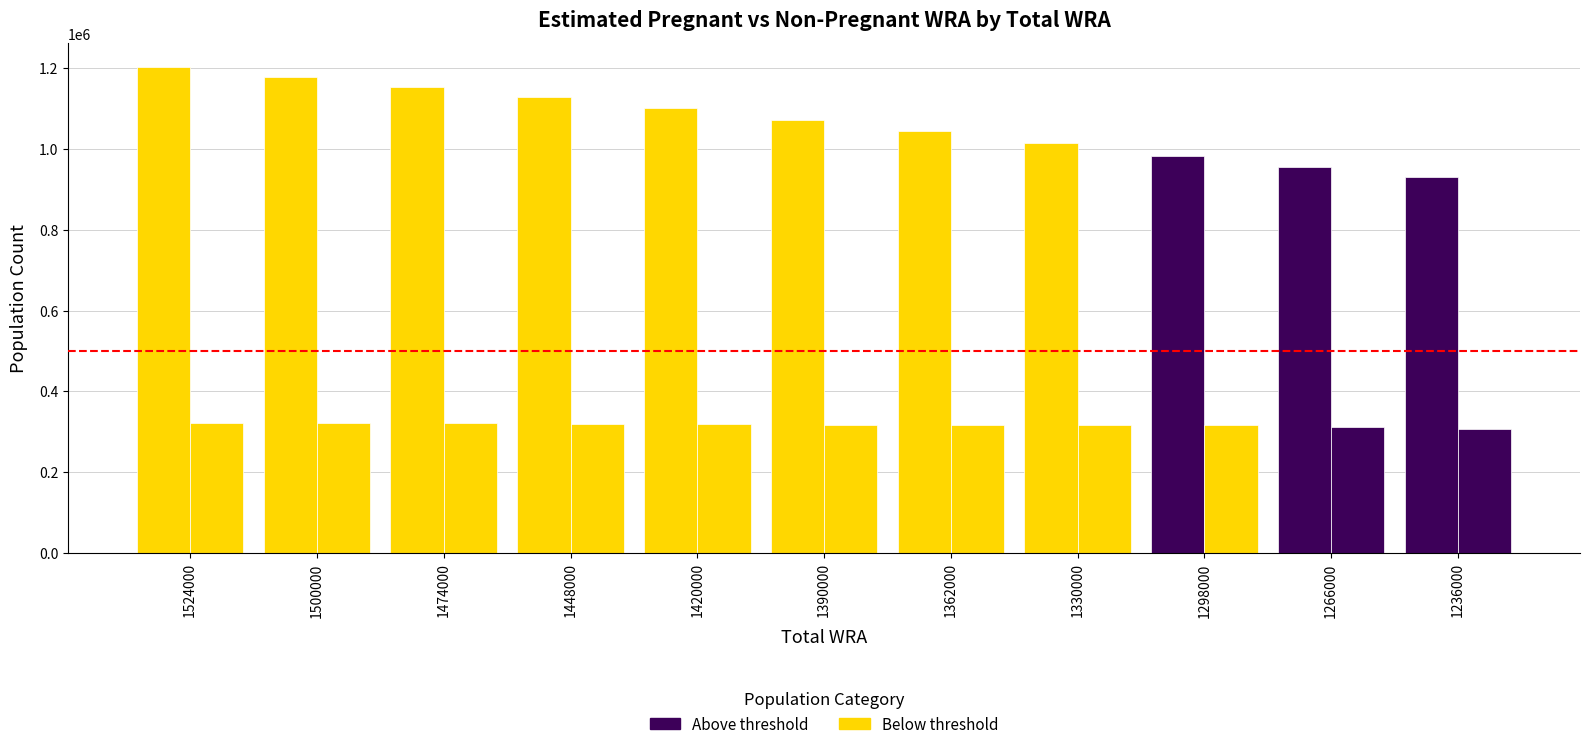

How many bars are there in total?

22